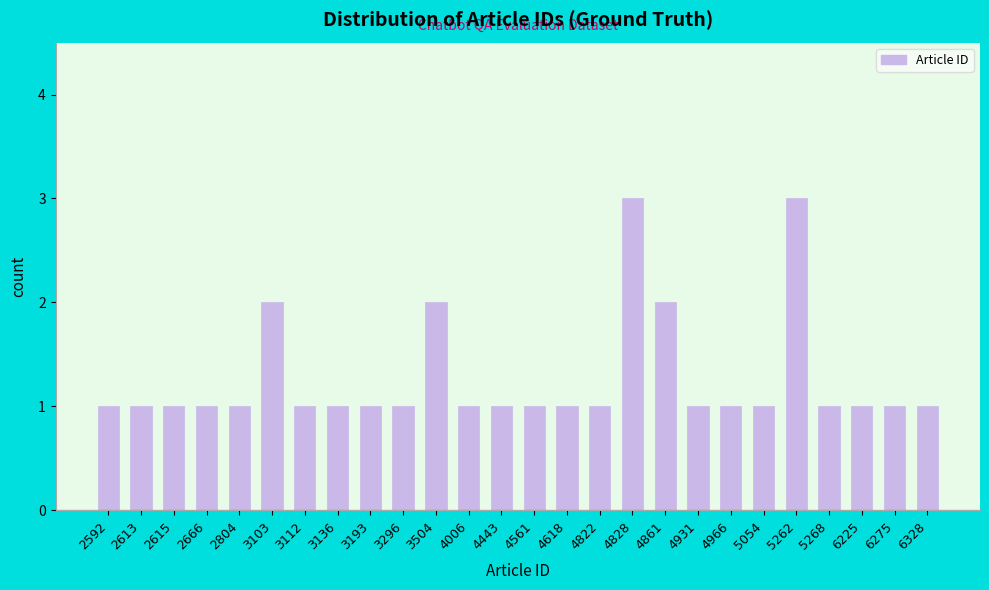

Reading left to right, transcribe all the data shown in this chart.

1	1	1	1	1	2	1	1	1	1	2	1	1	1	1	1	3	2	1	1	1	3	1	1	1	1